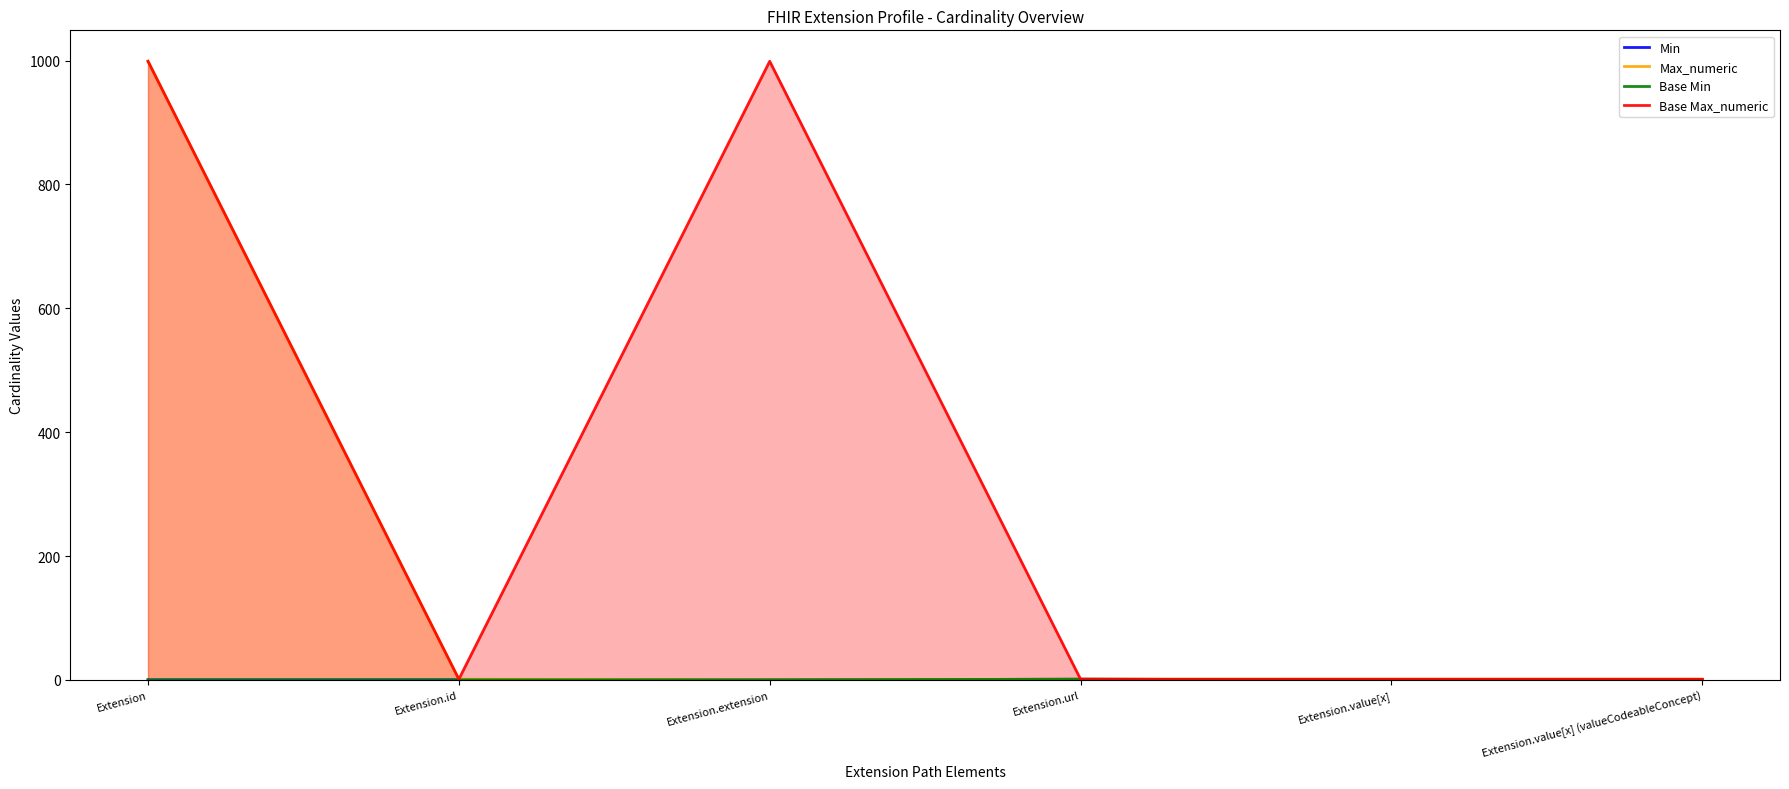

What is the sum of all Base Max_numeric values?

2002